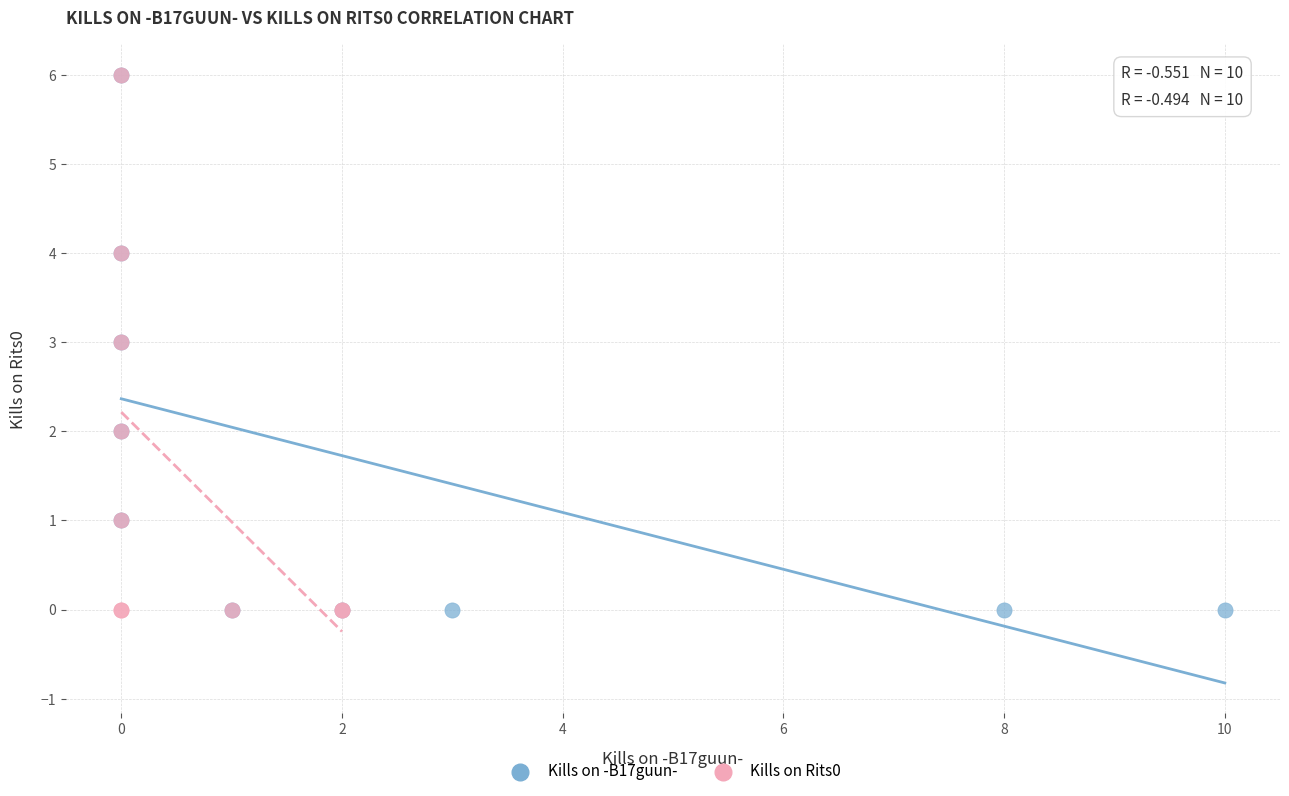

What are all the series names shown in the legend?

Kills on -B17guun-, Kills on Rits0